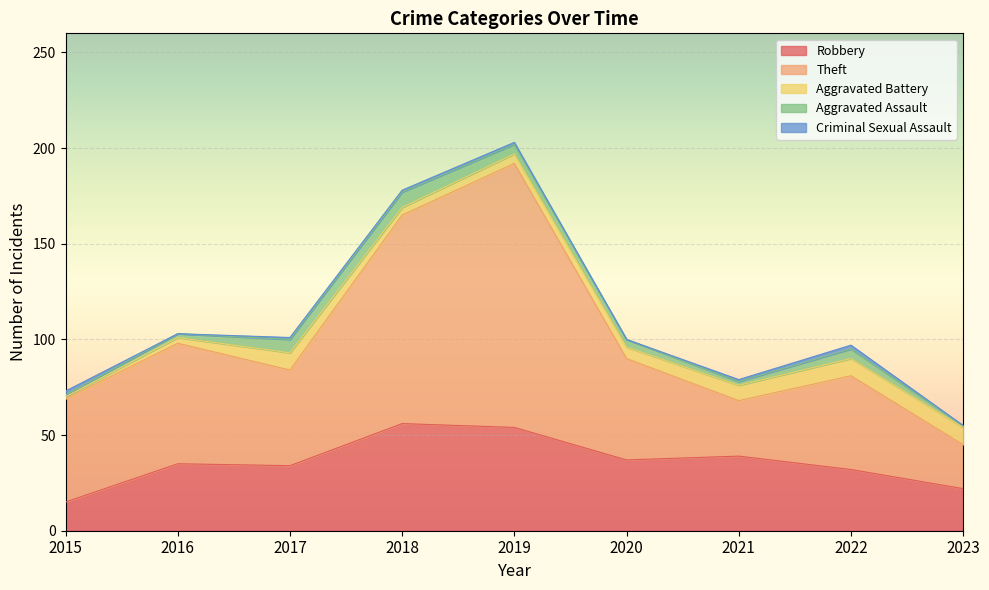

Reading right to left, list all the values displayed in this chart.

Robbery: 2023=22	2022=32	2021=39	2020=37	2019=54	2018=56	2017=34	2016=35	2015=15
Theft: 2023=23	2022=49	2021=29	2020=53	2019=138	2018=109	2017=50	2016=63	2015=54
Aggravated Battery: 2023=9	2022=9	2021=8	2020=6	2019=5	2018=4	2017=9	2016=3	2015=1
Aggravated Assault: 2023=1	2022=5	2021=2	2020=4	2019=5	2018=8	2017=7	2016=2	2015=1
Criminal Sexual Assault: 2023=0	2022=2	2021=1	2020=0	2019=1	2018=1	2017=1	2016=0	2015=2